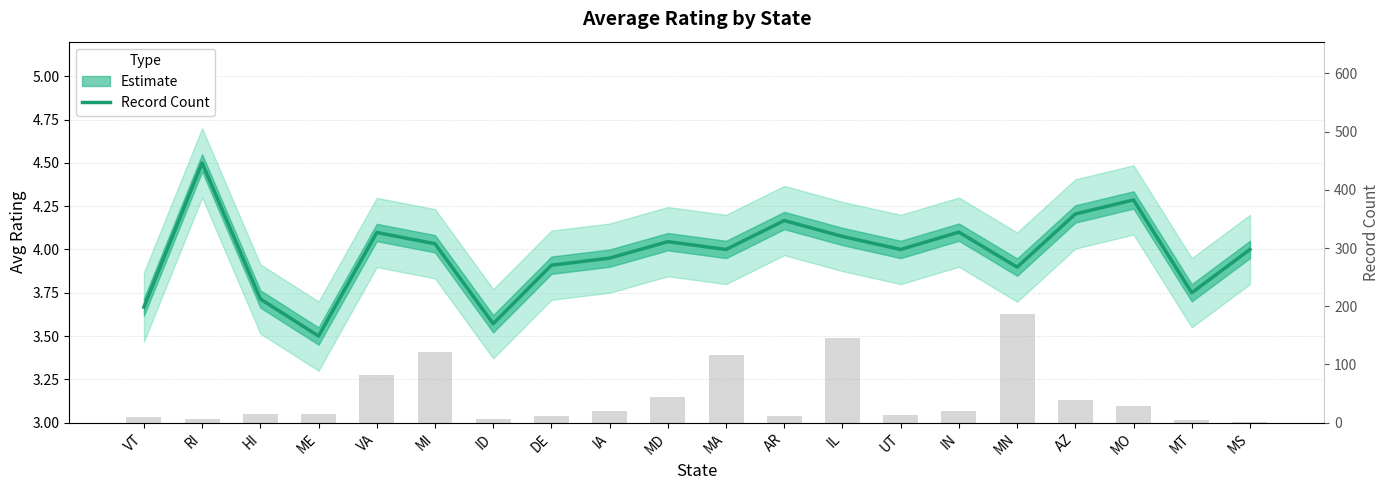

Reading right to left, extract all data points from this chart.

avgRating: MS=4.0	MT=3.8	MO=4.3	AZ=4.2	MN=3.9	IN=4.1	UT=4.0	IL=4.1	AR=4.2	MA=4.0	MD=4.0	IA=4.0	DE=3.9	ID=3.6	MI=4.0	VA=4.1	ME=3.5	HI=3.7	RI=4.5	VT=3.7
recordNum: MS=1.0	MT=4.0	MO=28.0	AZ=39.0	MN=187.0	IN=20.0	UT=13.0	IL=146.0	AR=12.0	MA=117.0	MD=44.0	IA=20.0	DE=11.0	ID=7.0	MI=121.0	VA=82.0	ME=14.0	HI=14.0	RI=6.0	VT=9.0